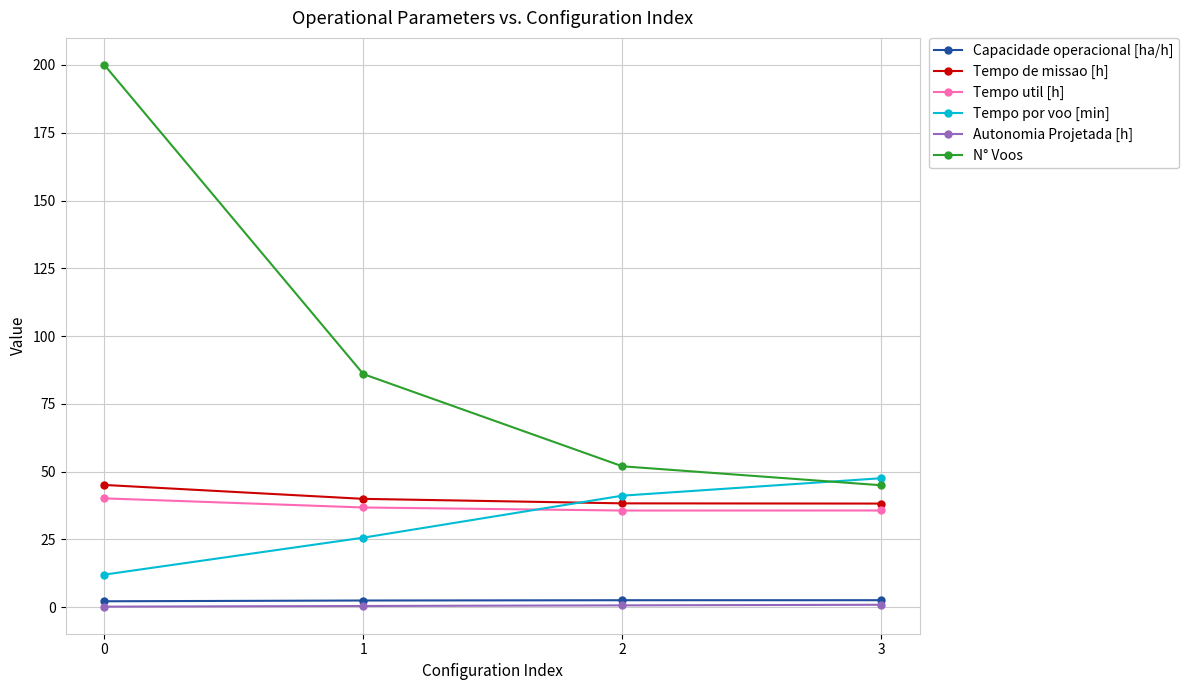

Is this an area chart (filled region under the line)?

No